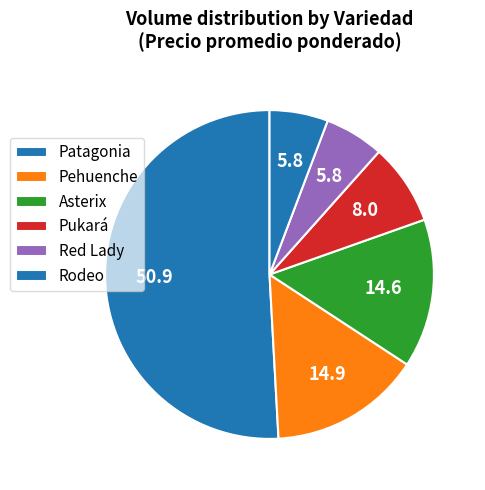

Is it true that Patagonia is 7% of the pie?

False